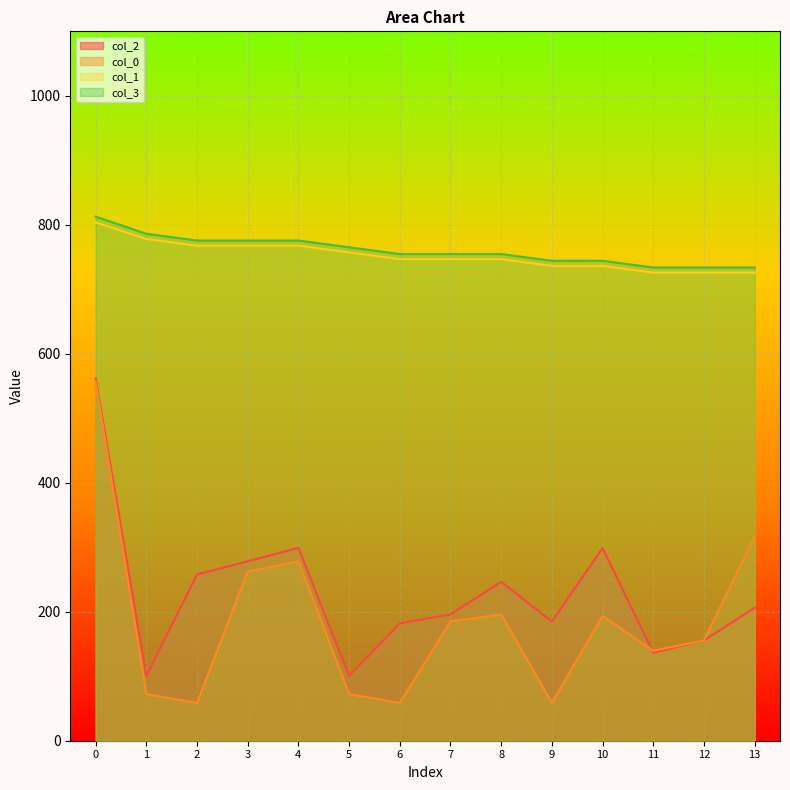

How many lines are shown in the chart?

4